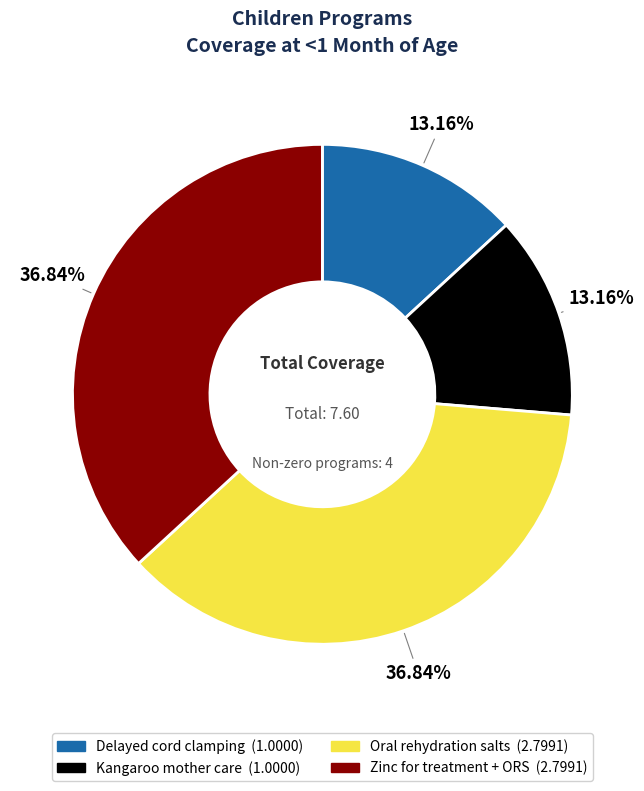

How many slices are in this pie chart?

4